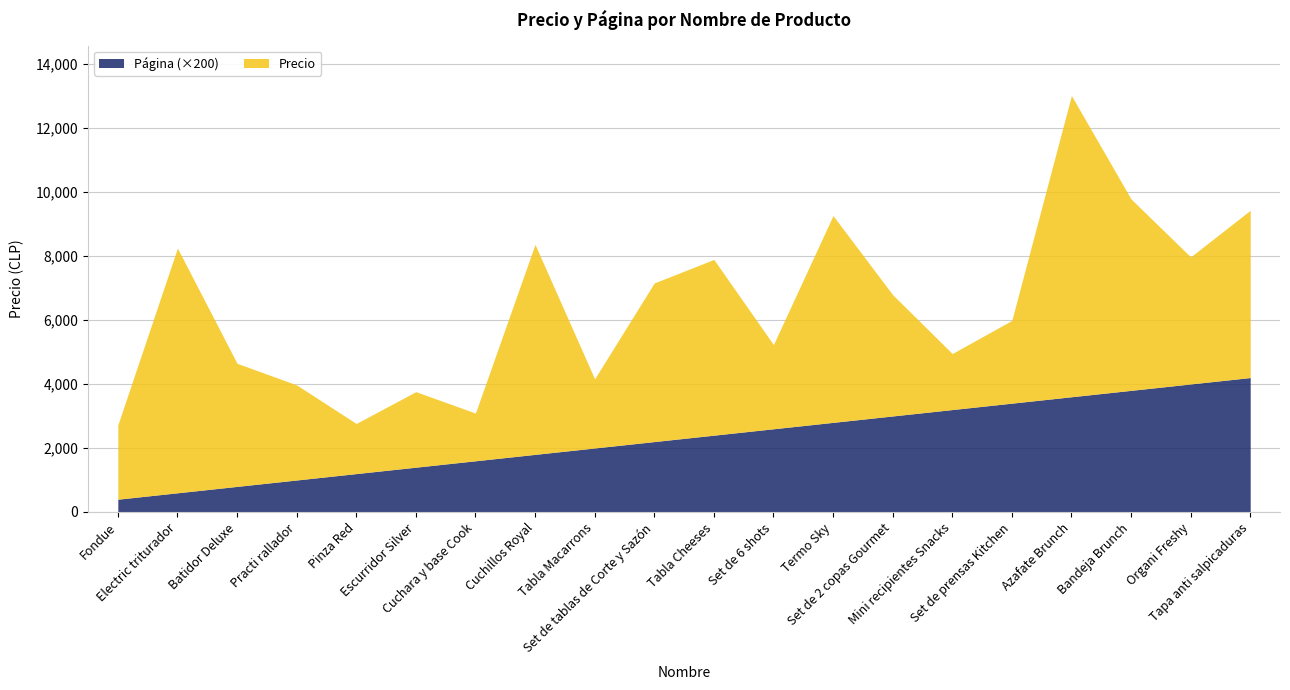

Is it true that Precio equals 4144 at Bandeja Brunch?

False